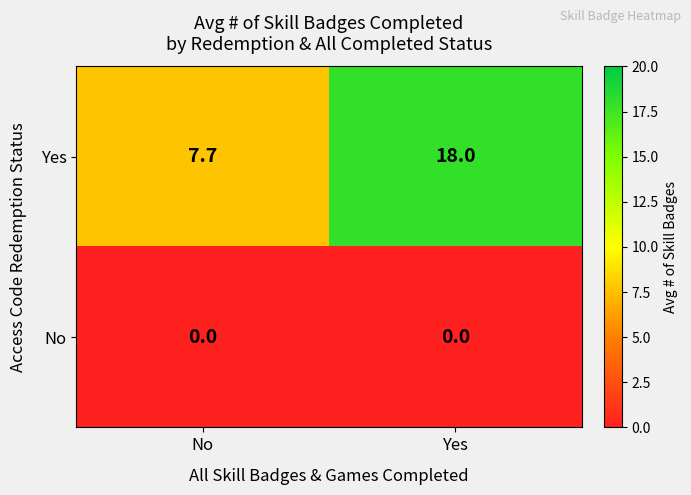

Reading left to right, extract all data points from this chart.

Yes: 7.7	18.0
No: 0.0	0.0